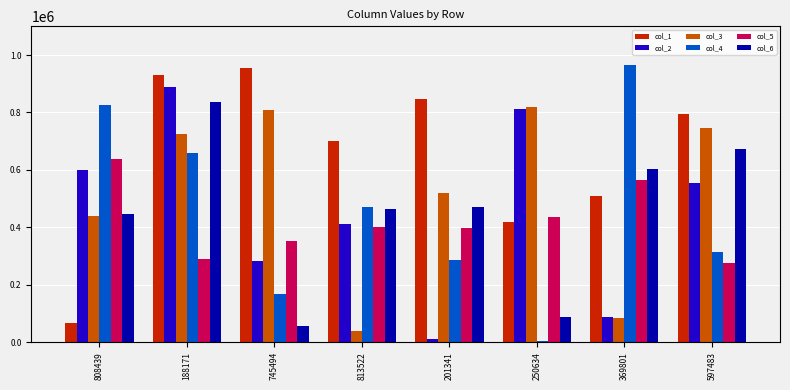

The value of col_3 at 250634 is 820499. True or false?

True